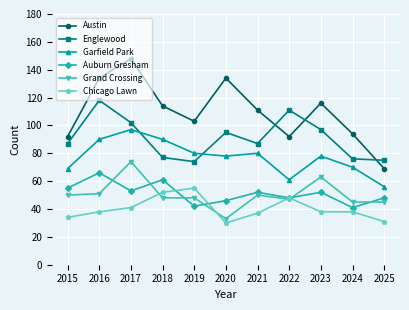

How many distinct data groups are displayed?

6